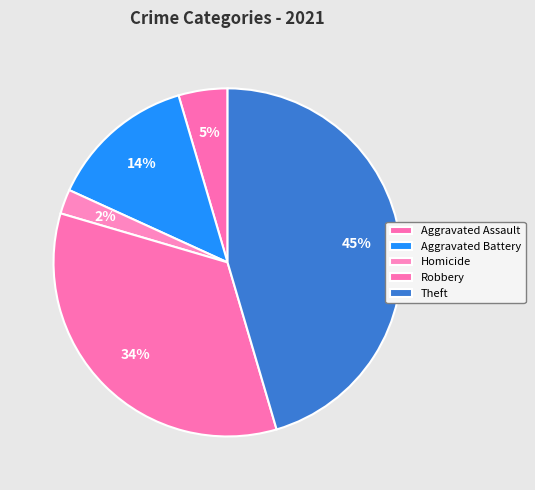

Is there any slice that represents more than half of the pie?

No